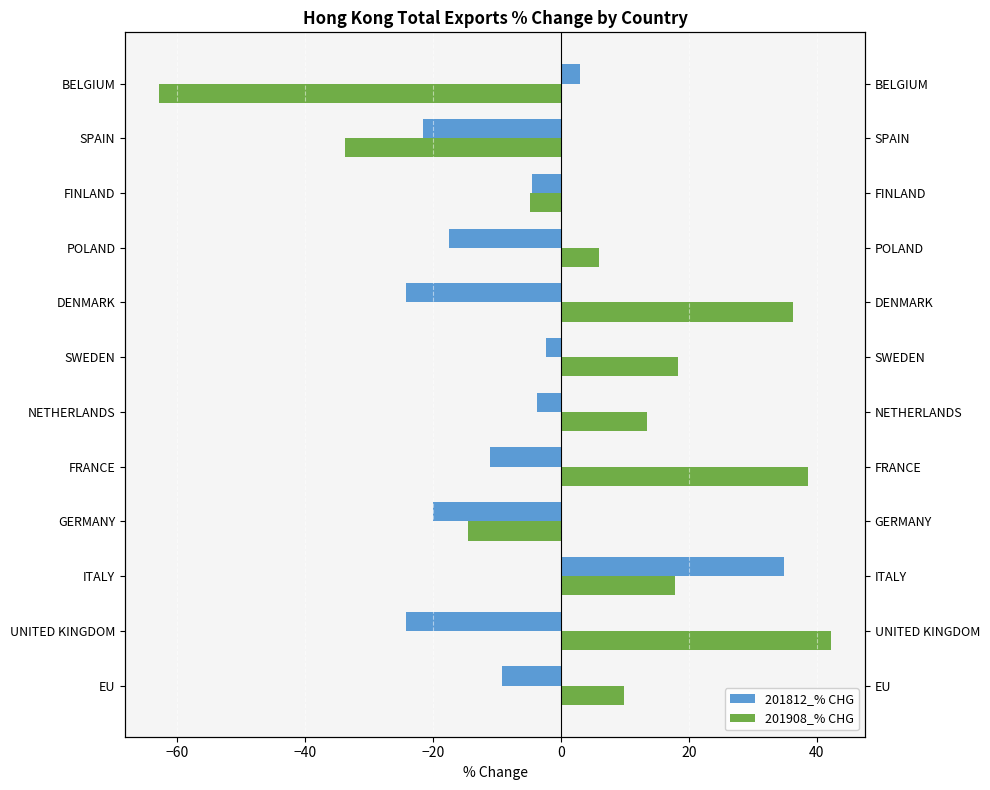

Is it true that 201908_% CHG equals -3.2 at FINLAND?

False